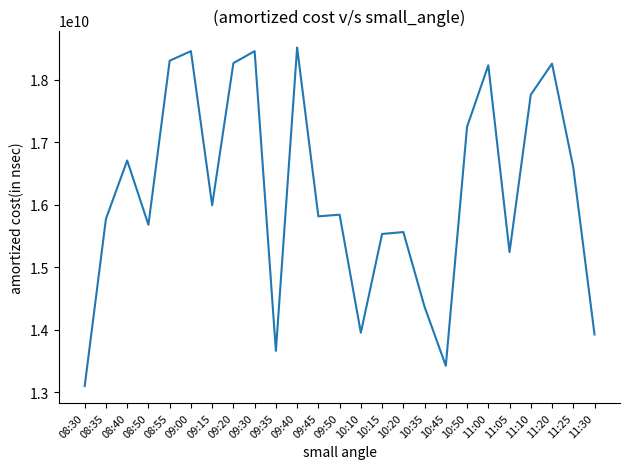

Where is the first local minimum?

08:50